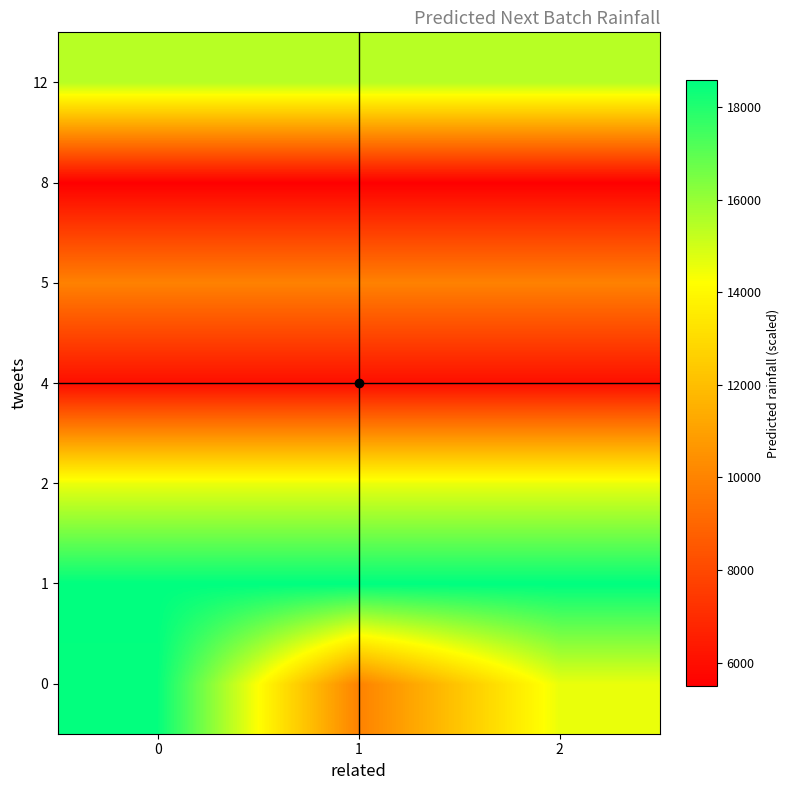

Reading left to right, what are all the values shown in this chart?

row_0: 0=18497.0	1=9949.3	2=14566.5
row_1: 0=18583.9	1=18583.9	2=18583.9
row_2: 0=14566.5	1=14566.5	2=14566.5
row_3: 0=5997.2	1=5997.2	2=5997.2
row_4: 0=9949.3	1=9949.3	2=9949.3
row_5: 0=5493.6	1=5493.6	2=5493.6
row_6: 0=15426.8	1=15426.8	2=15426.8